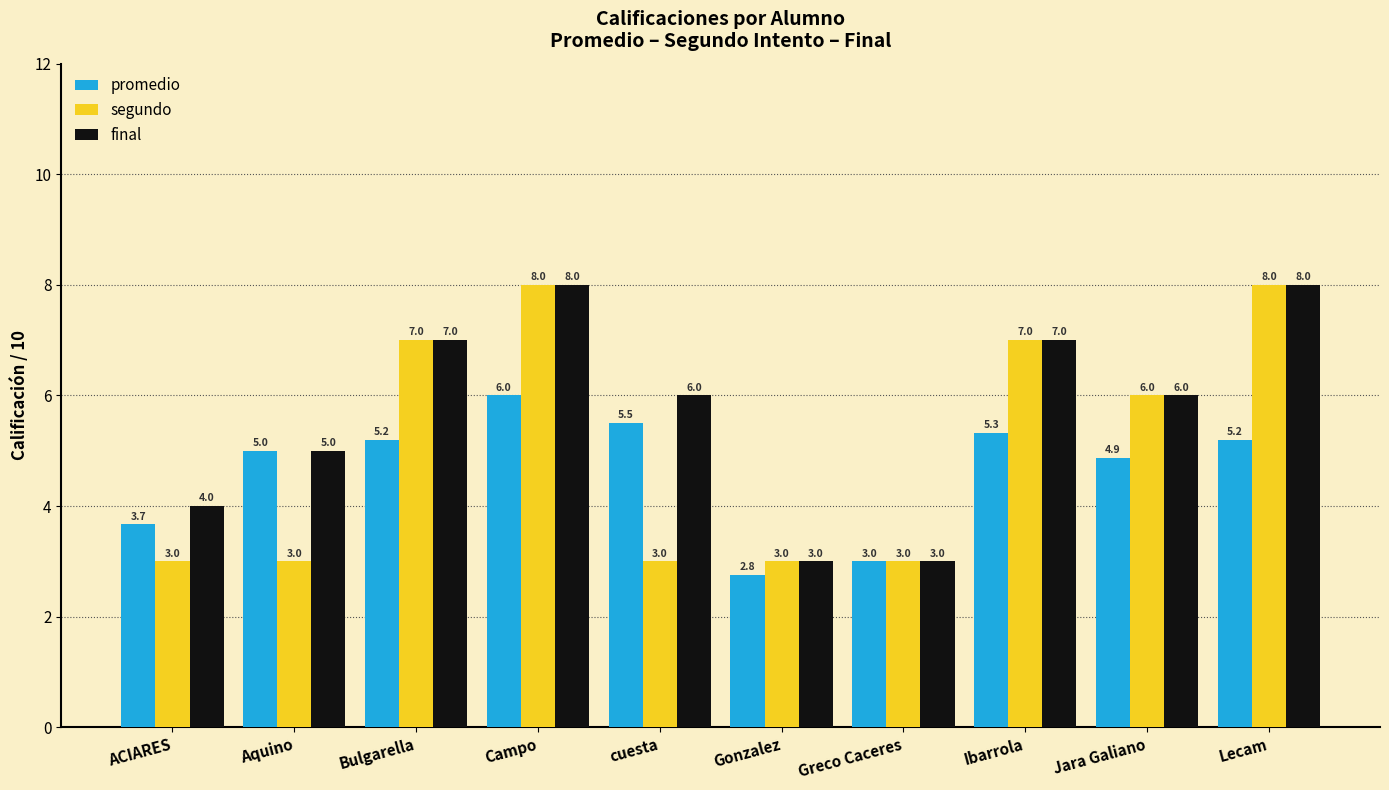

Which series changed the most between Campo and cuesta?

segundo